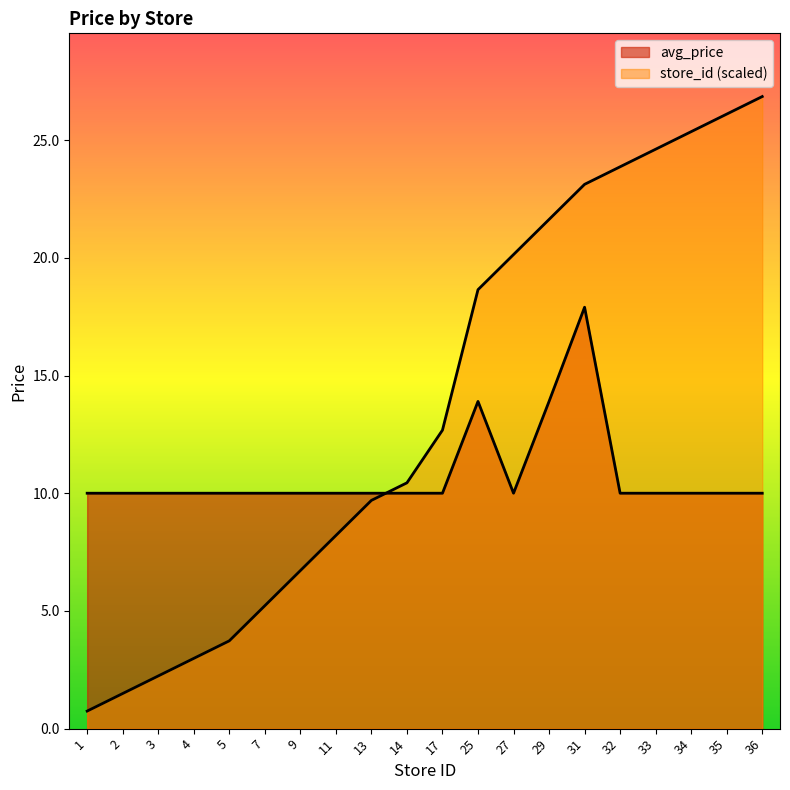

What is the value of the store_id point at the 12th from the left?

18.6